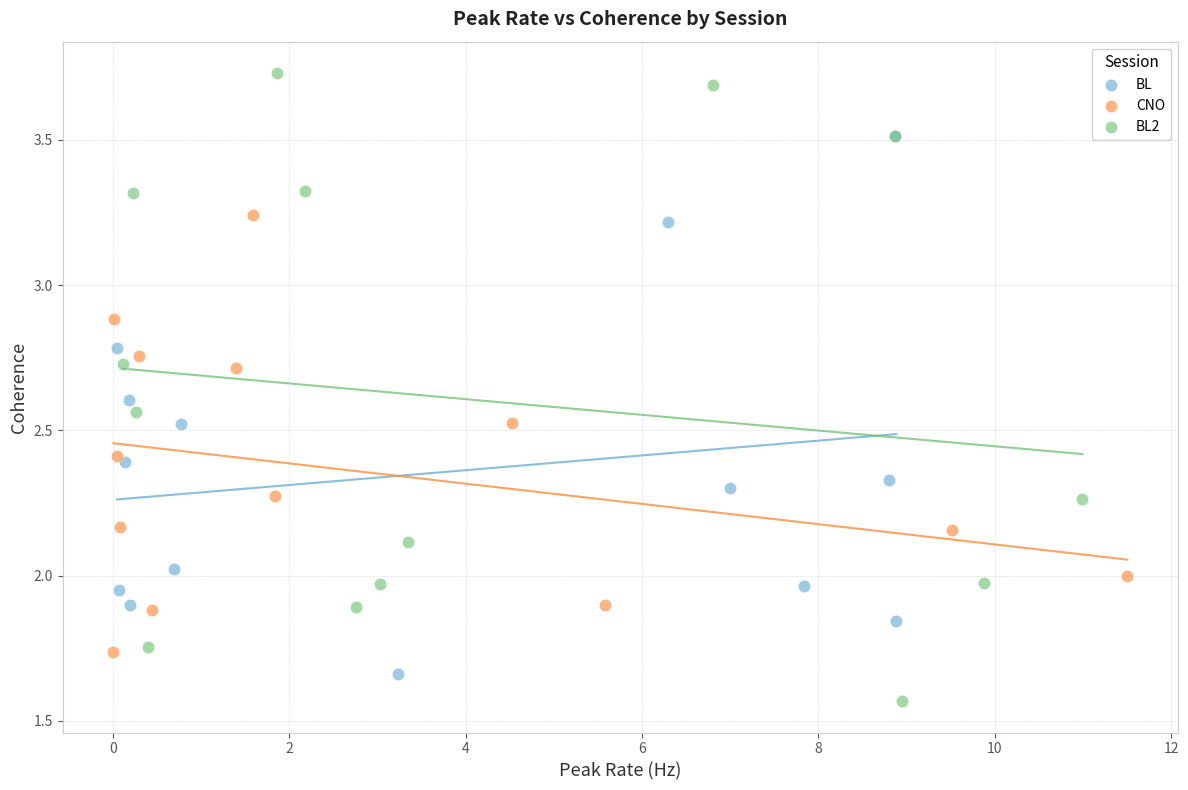

Which series reaches the maximum Y coordinate?

BL2